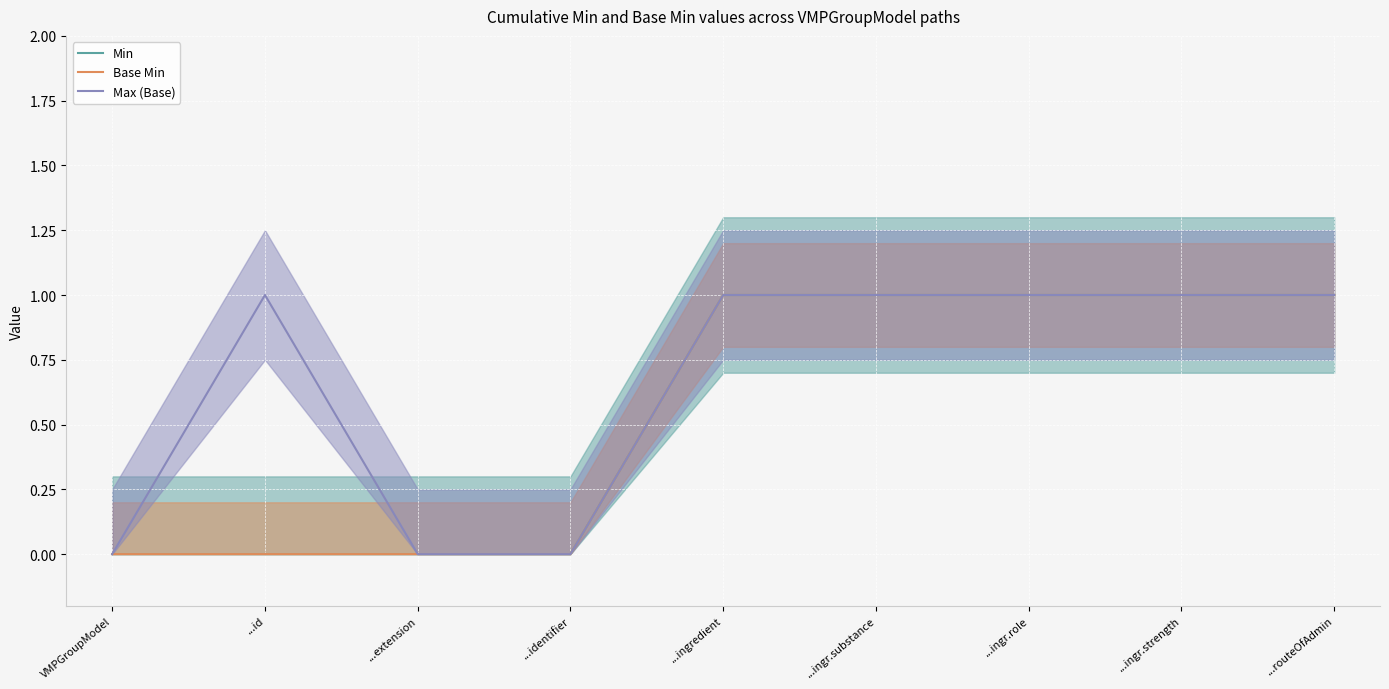

How many categories are shown in the chart?

9